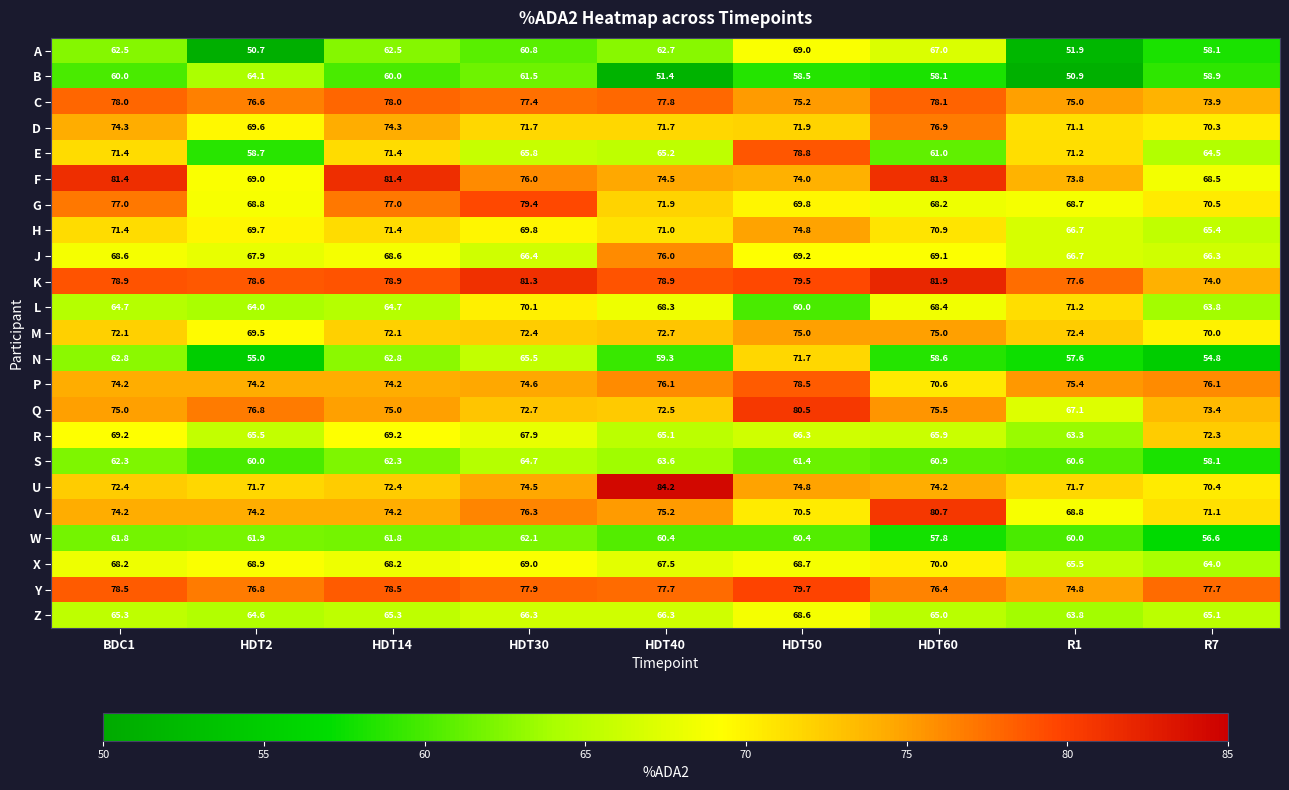

What is the maximum value for C?

78.1